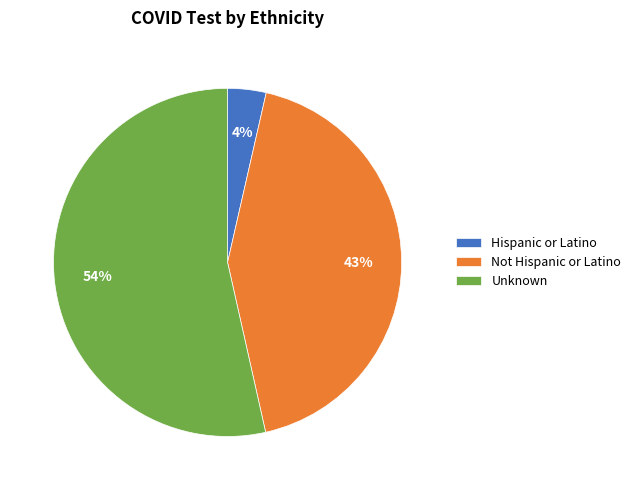

Is it true that Not Hispanic or Latino is 51% of the pie?

False